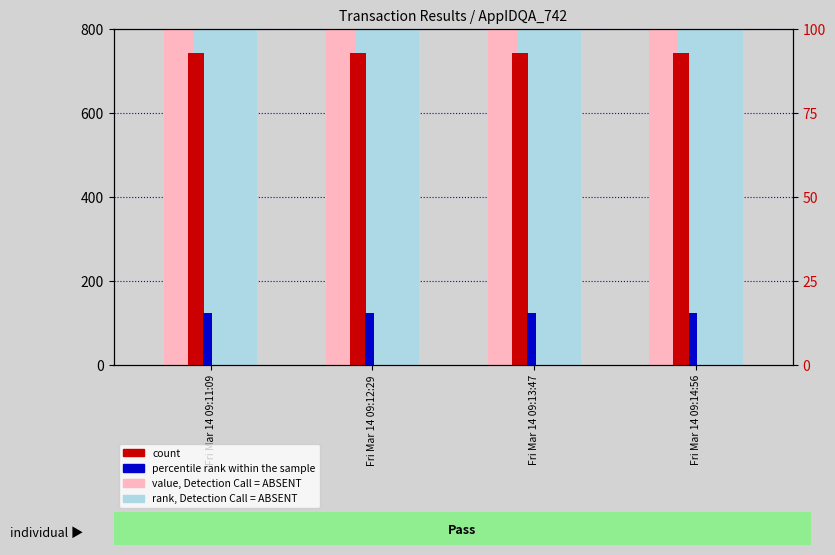

Reading left to right, transcribe all the data shown in this chart.

value, Detection Call = ABSENT: 4249	4249	4249	4249
rank, Detection Call = ABSENT: 4583	4583	4583	4583
count: 742	742	742	742
percentile rank within the sample: 123	123	123	123